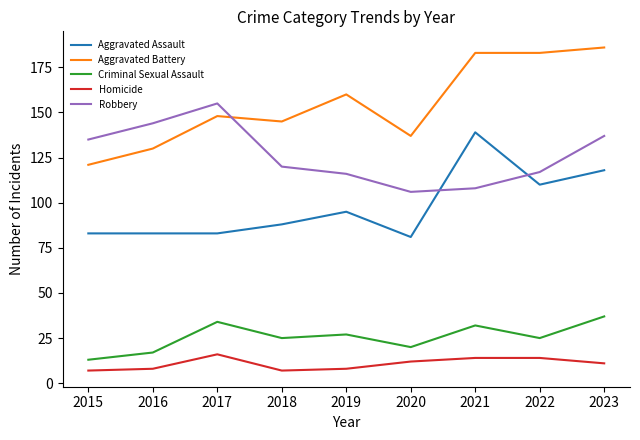

What is the greatest value displayed?

186